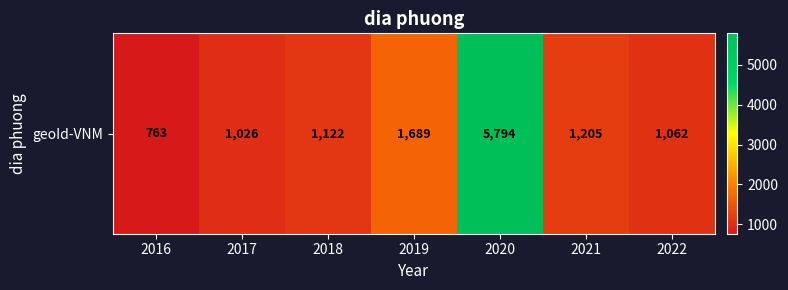

The chart shows a value of 5794 at 2020. True or false?

True